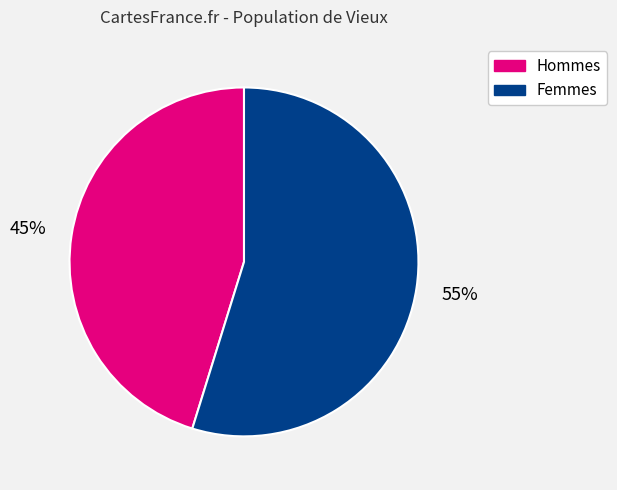

Count the number of slices in the pie.

2